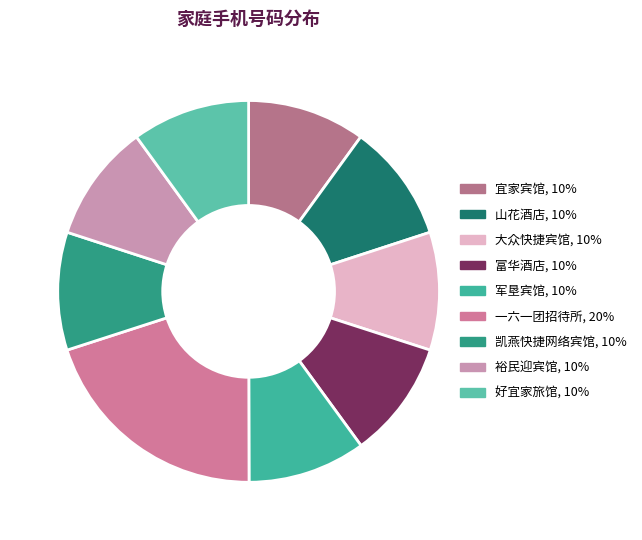

Is there a majority slice in this chart?

No